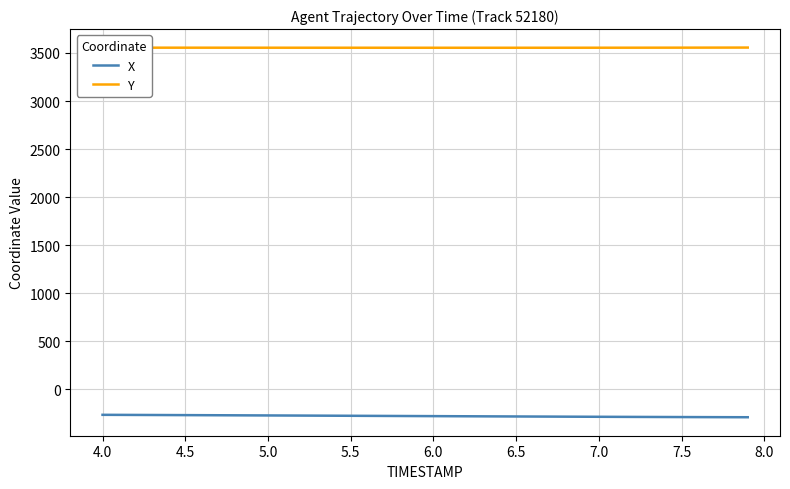

True or false: Y and X cross at least once.

False